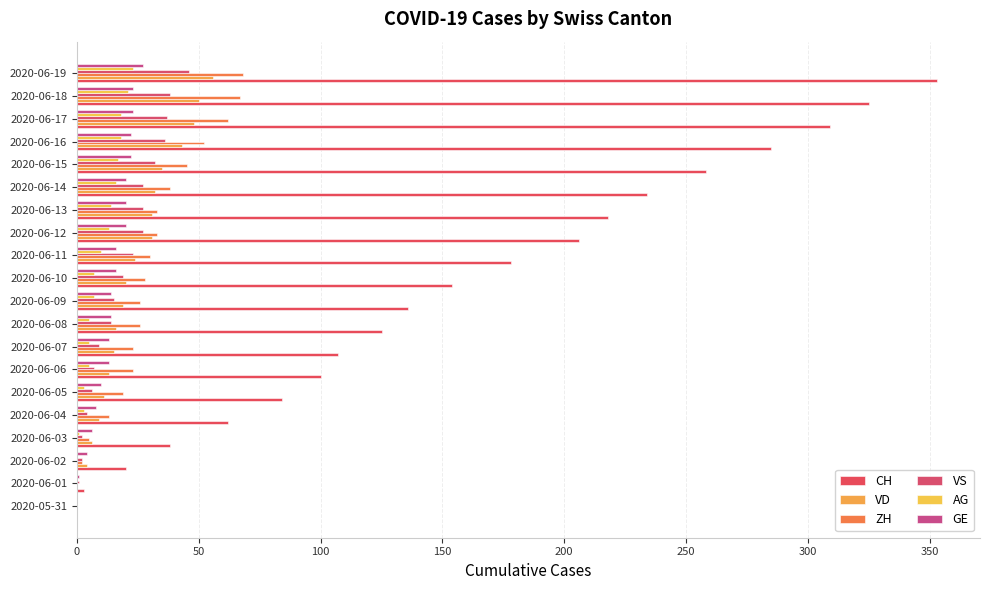

List the series in order of their peak value, highest first.

CH, ZH, VD, VS, GE, AG